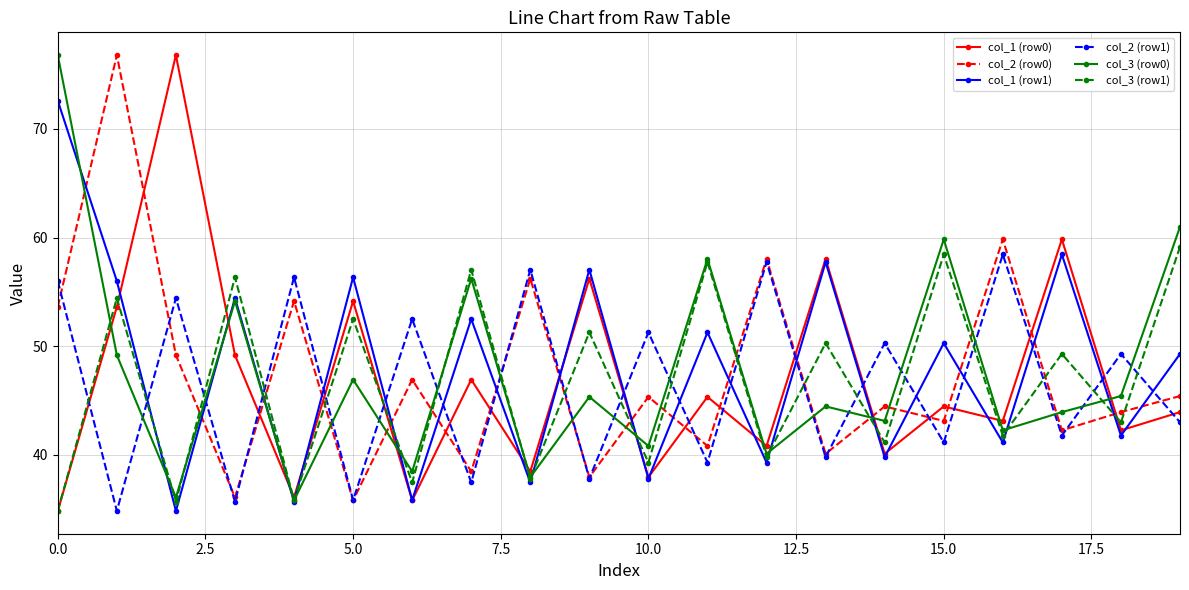

At how many categories does at least one series exceed 63?

3